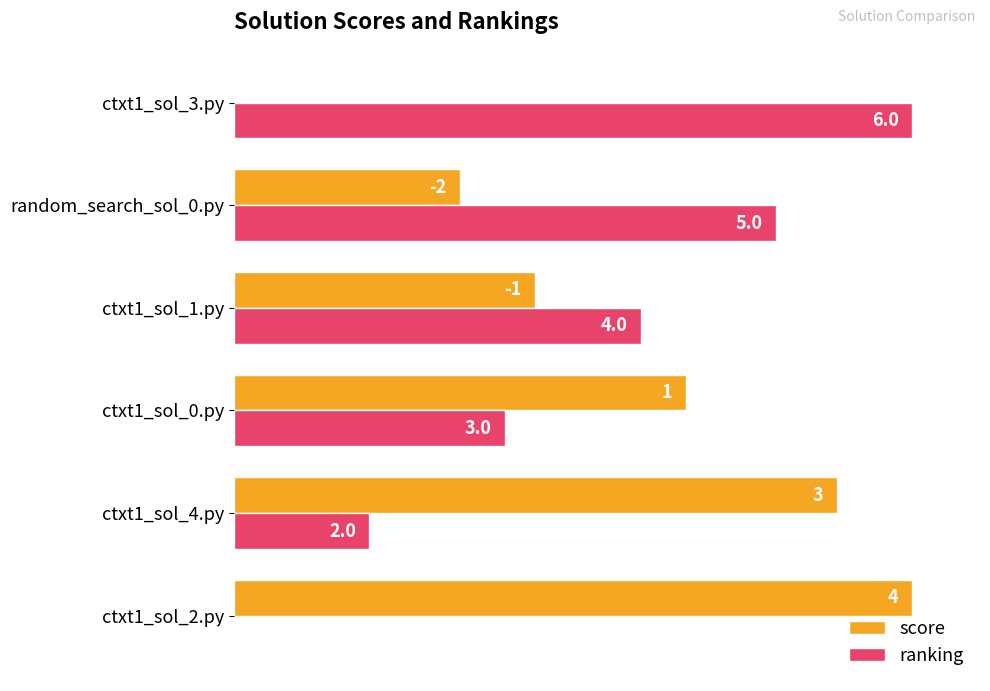

What are all the series names shown in the legend?

score, ranking